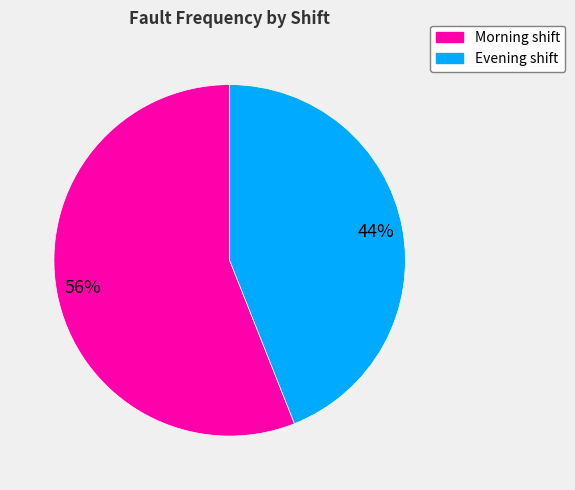

True or false: Evening shift accounts for 44% of the total.

True